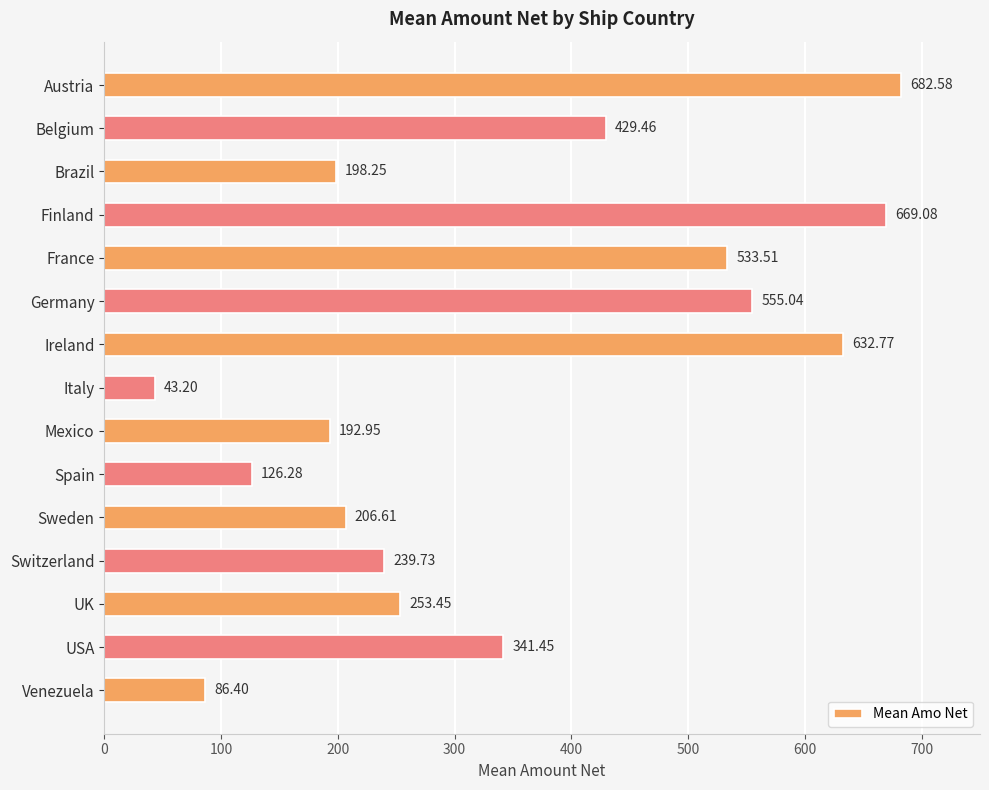

What is the difference between the maximum and minimum values?

639.4